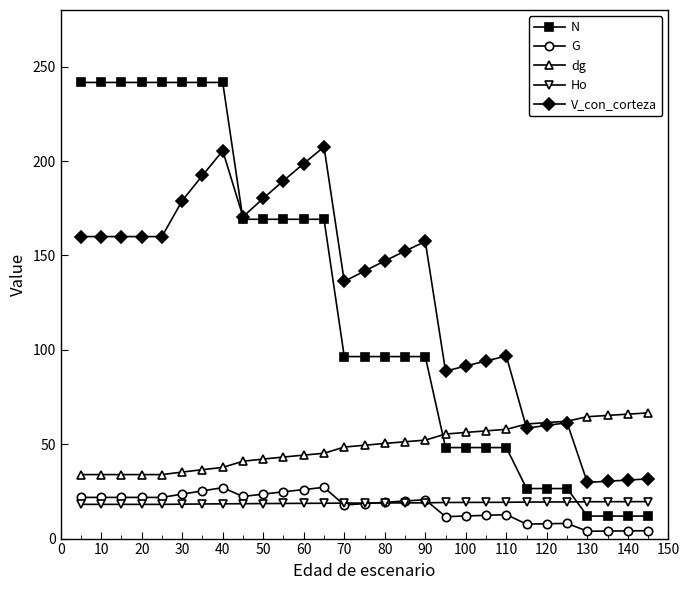

True or false: dg and N intersect in this chart.

True